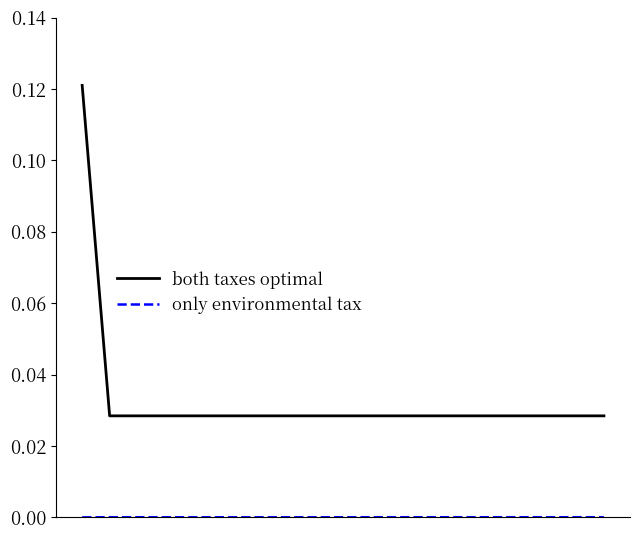

Which series has the widest spread of values?

both taxes optimal